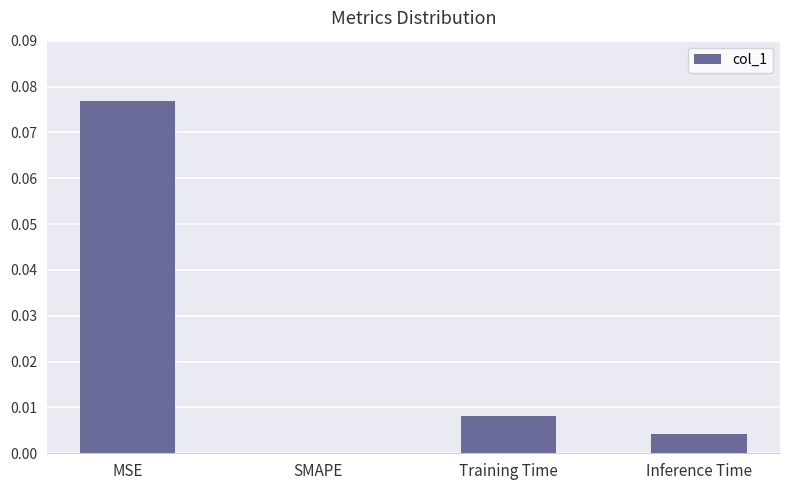

Are the bars horizontal?

No